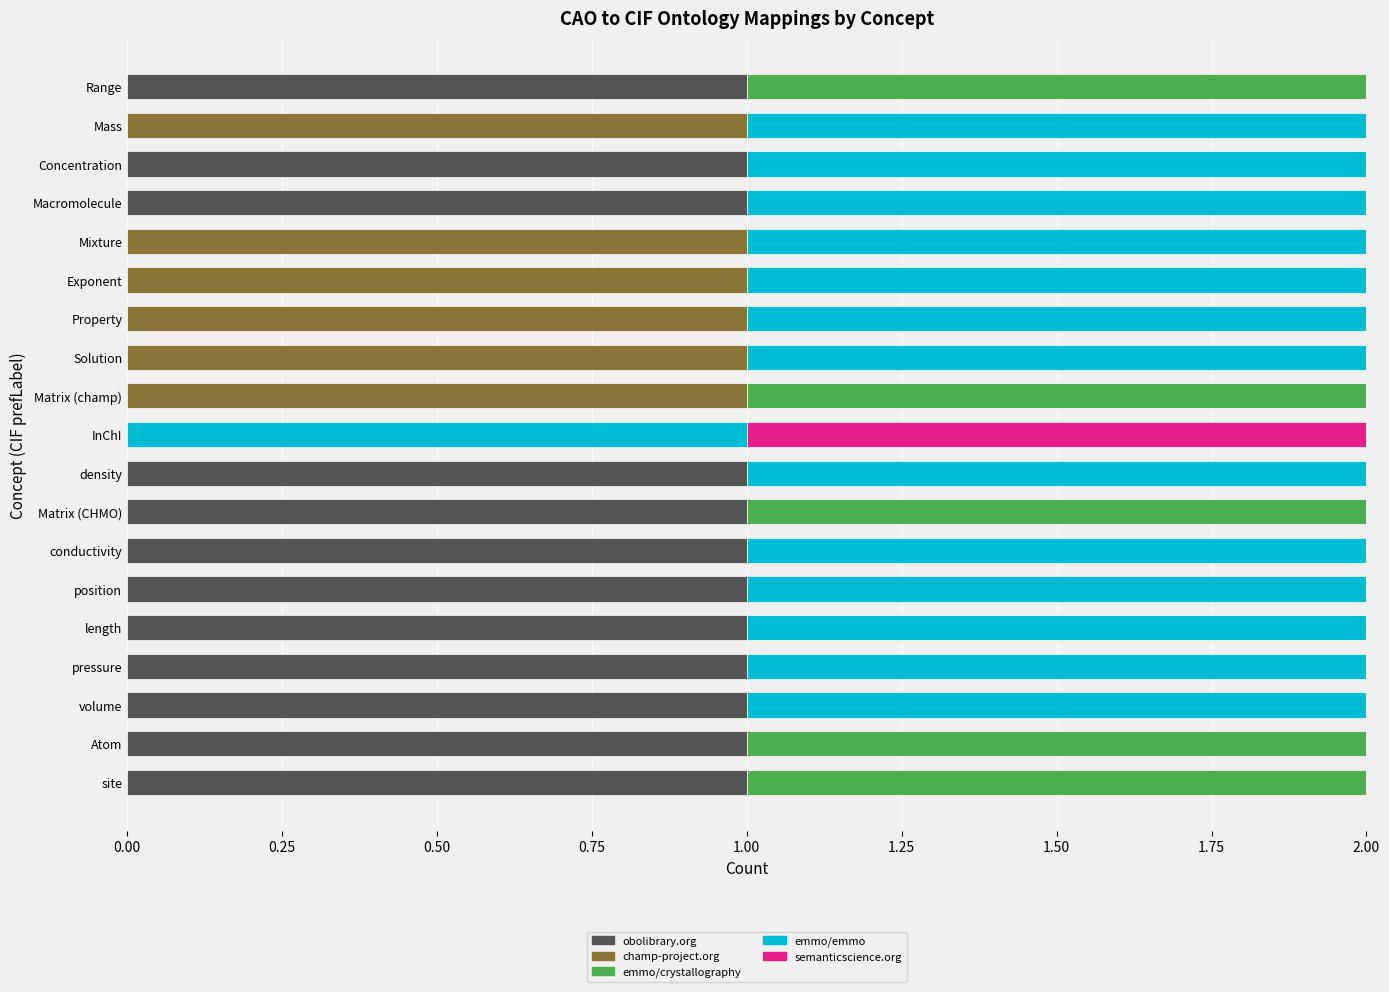

True or false: obolibrary.org has a value of 0 at Property.

True